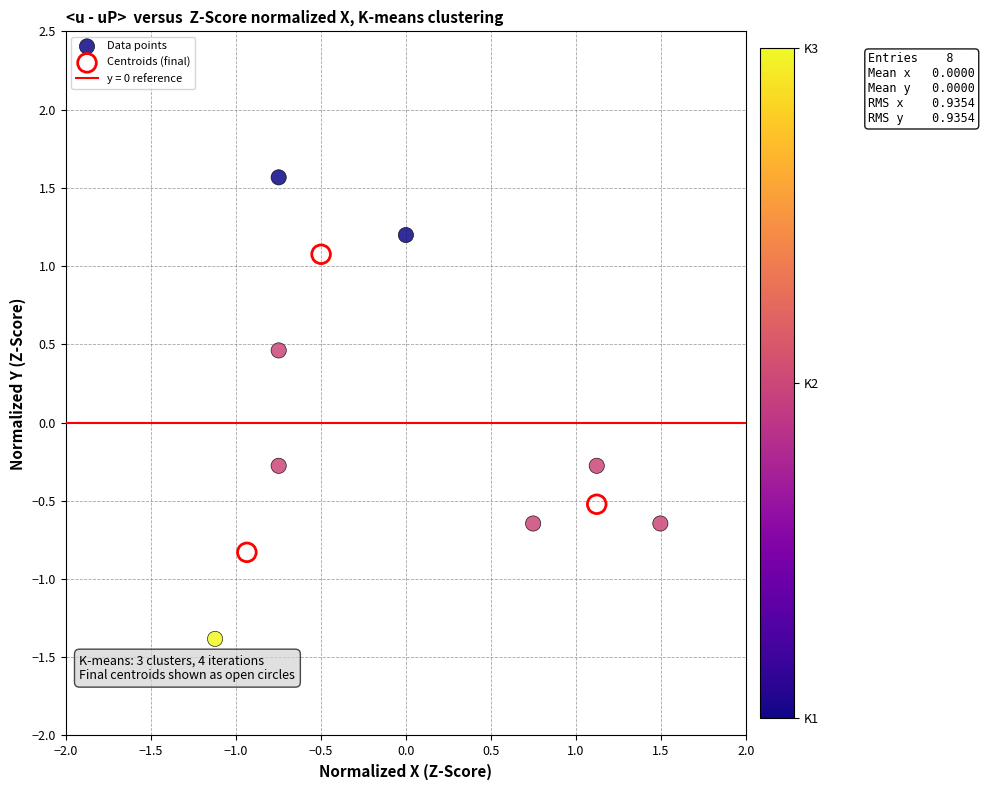

Which series has the widest spread of Y values?

Data points